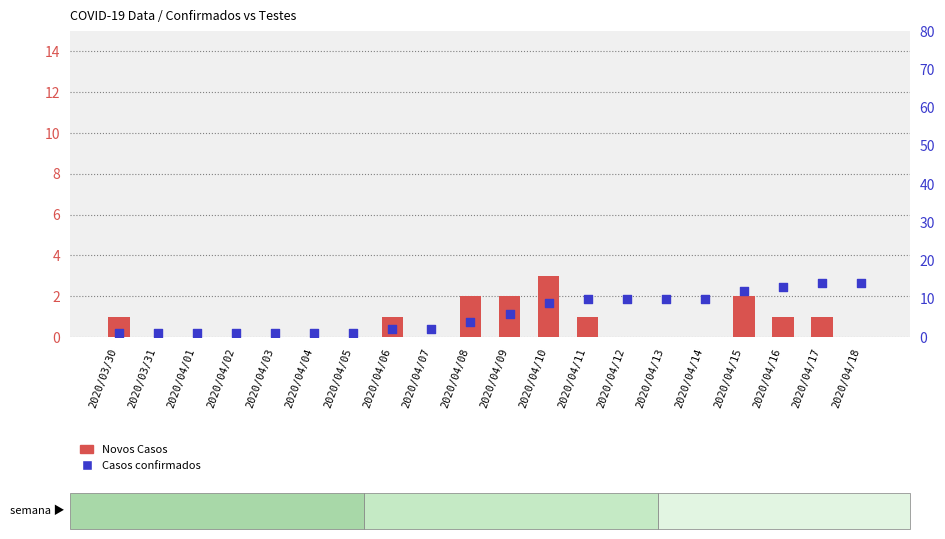

At which category is the sum across all series the highest?

2020/04/17